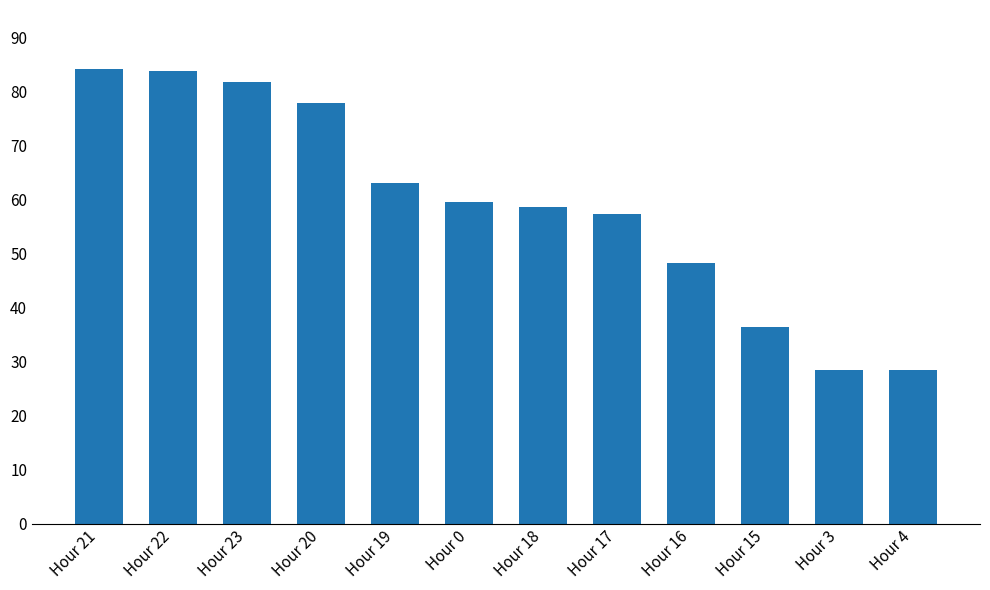

What is the smallest value displayed?

28.3